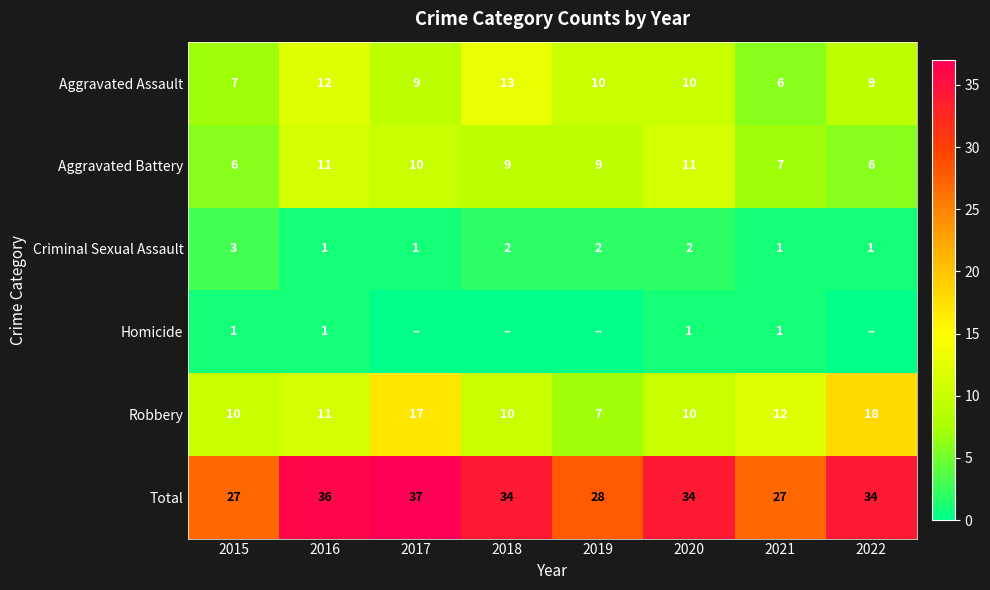

What is the difference between the maximum and minimum values in the Robbery series?

11